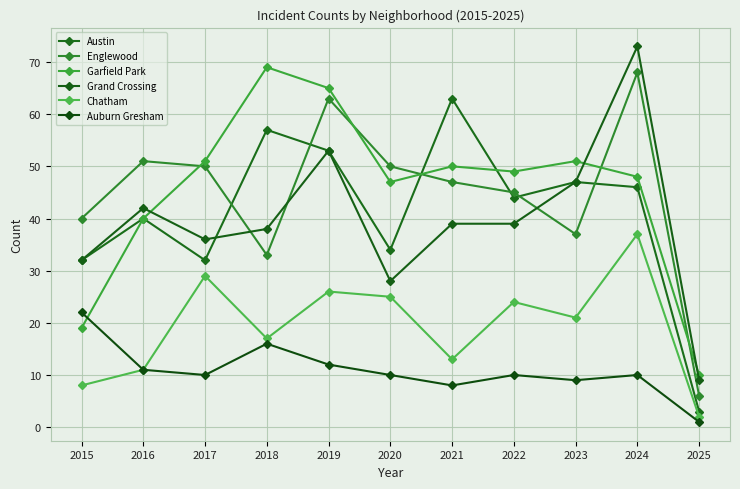

Count the number of categories in the chart.

11